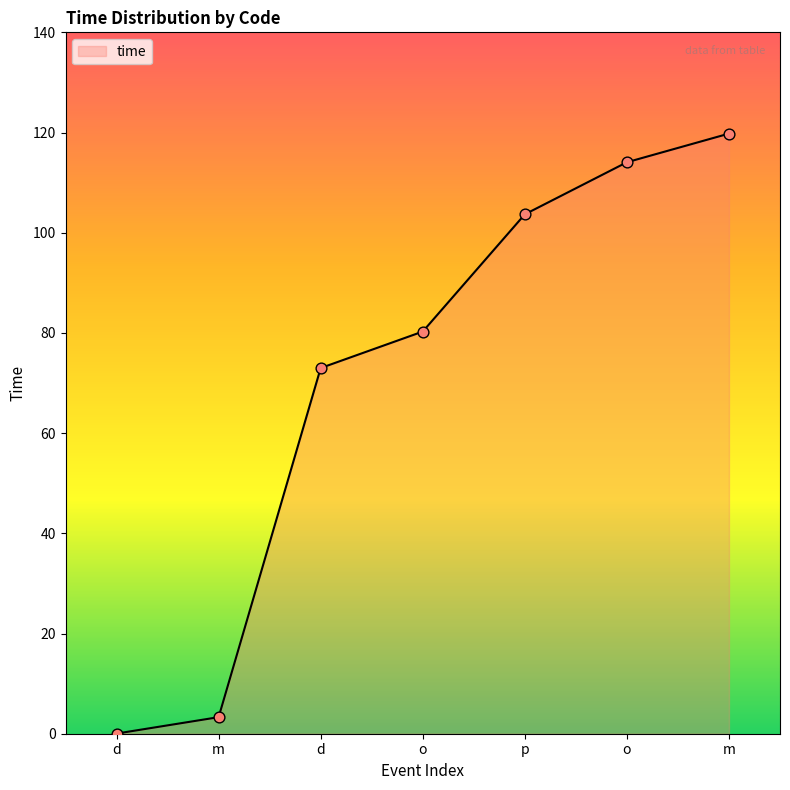

How many lines are shown in the chart?

1